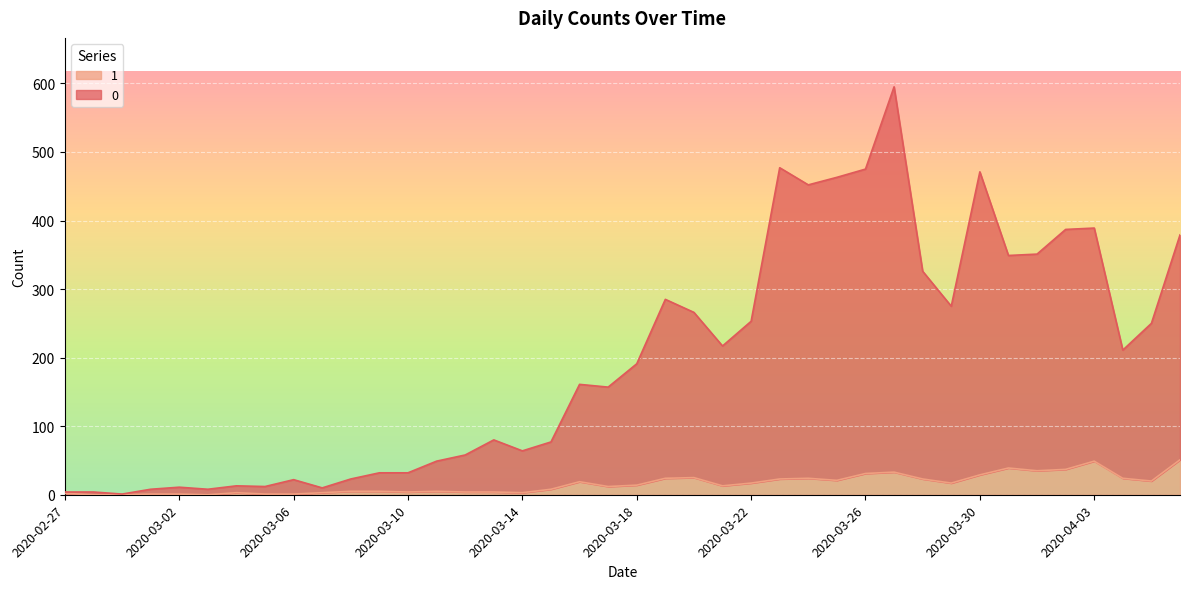

At how many categories does at least one series exceed 490?

1